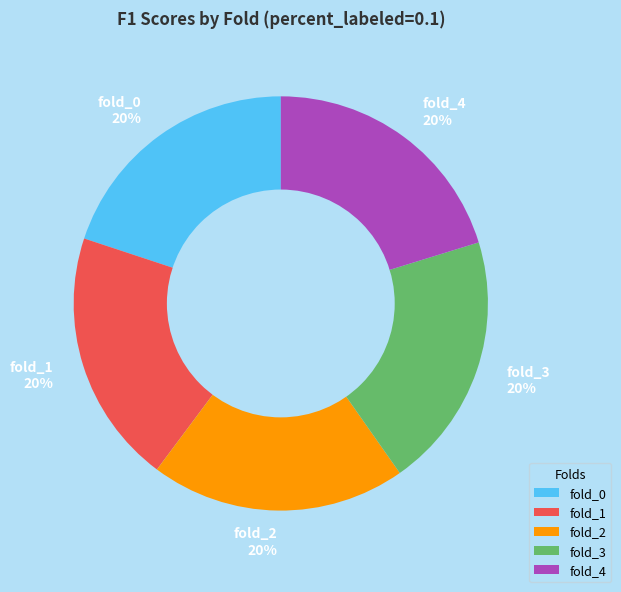

Do fold_4 and fold_3 together represent more than half of the pie?

No